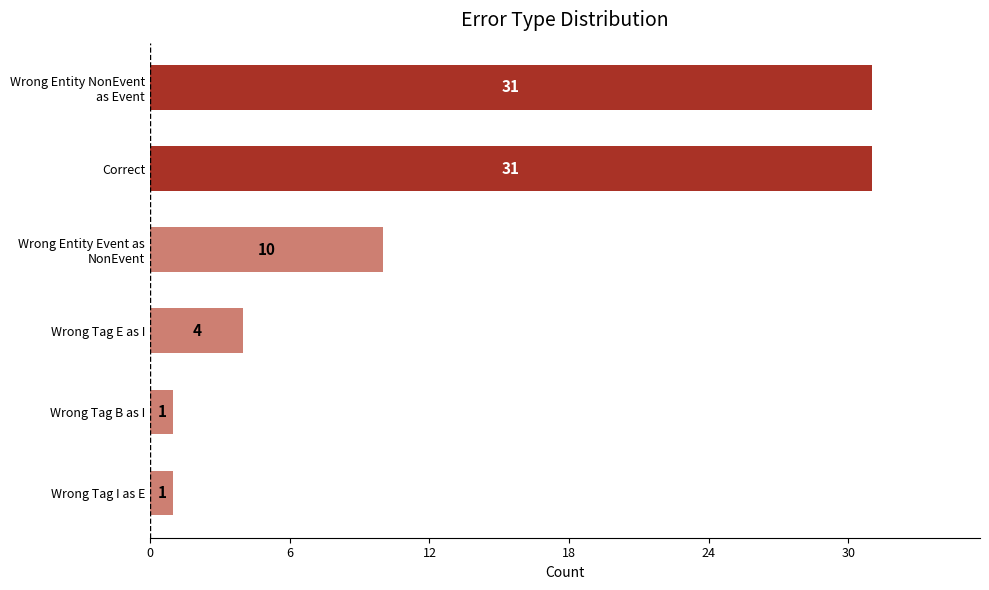

What is the change in value from Wrong Tag E as I to Correct?

+27